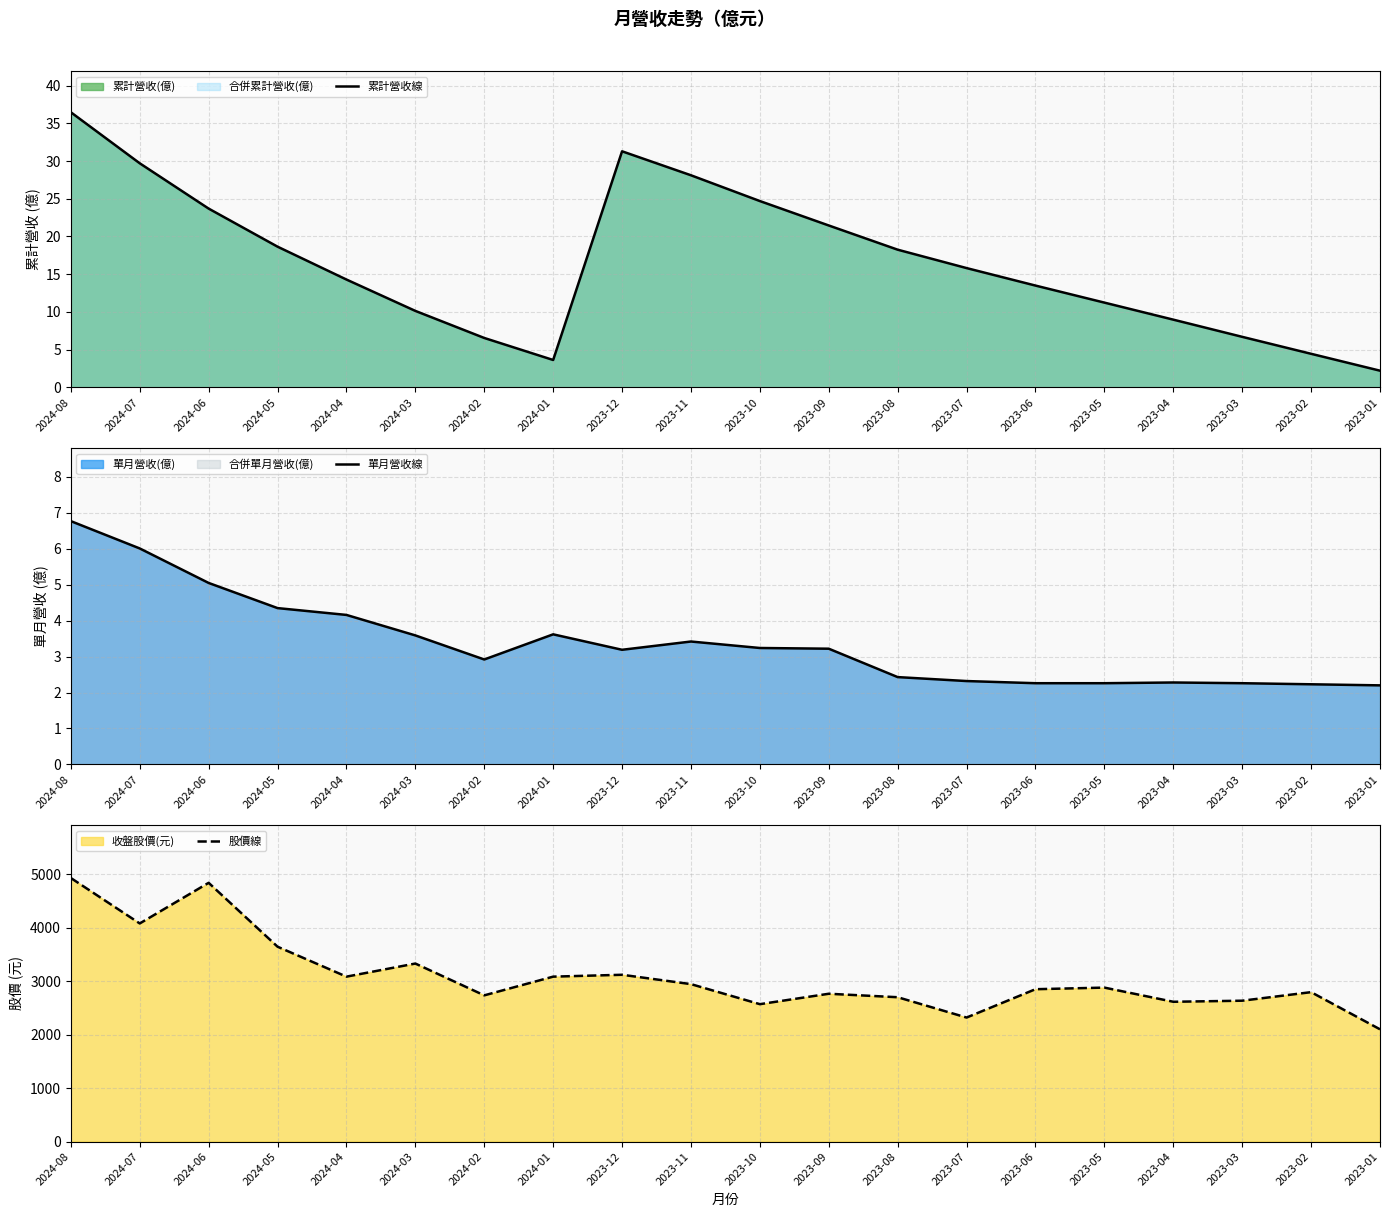

Reading left to right, transcribe all the data shown in this chart.

累計營收線: 36.5	29.7	23.7	18.6	14.3	10.1	6.5	3.6	31.3	28.1	24.7	21.5	18.2	15.8	13.5	11.2	9.0	6.7	4.4	2.2
單月營收線: 6.8	6.0	5.0	4.3	4.2	3.6	2.9	3.6	3.2	3.4	3.2	3.2	2.4	2.3	2.3	2.3	2.3	2.3	2.2	2.2
股價線: 4930.0	4080.0	4840.0	3645.0	3085.0	3330.0	2735.0	3085.0	3120.0	2945.0	2570.0	2765.0	2700.0	2320.0	2850.0	2880.0	2615.0	2635.0	2795.0	2100.0